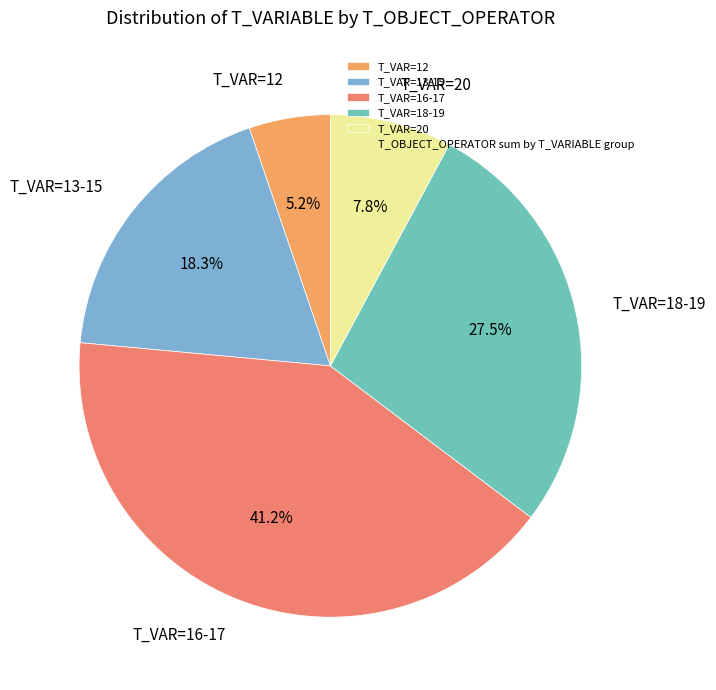

Between T_VAR=20 and T_VAR=16-17, which is larger?

T_VAR=16-17